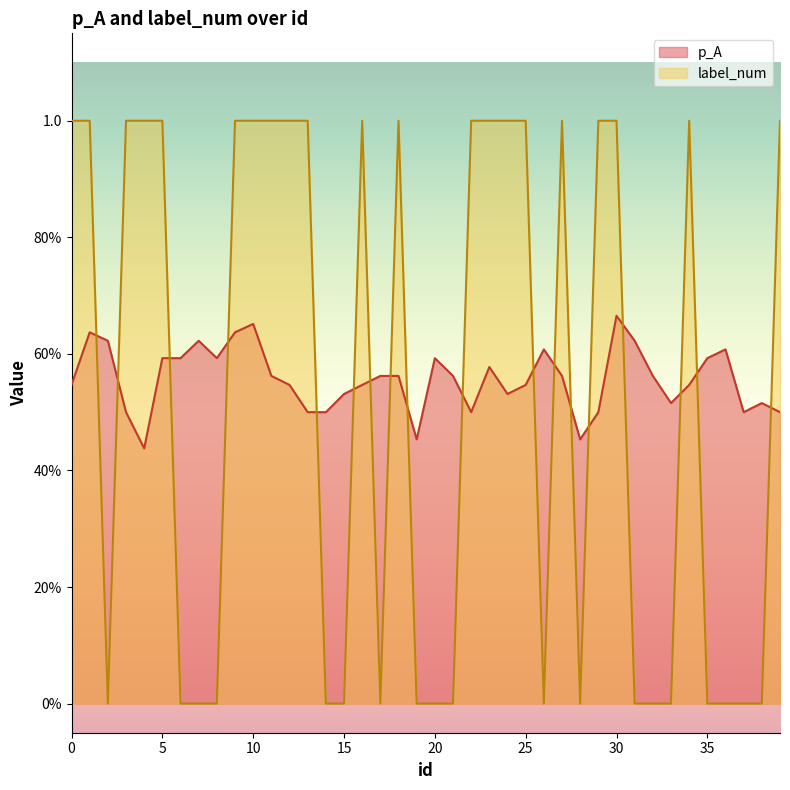

The p_A series shows 1.0 at 6. True or false?

False